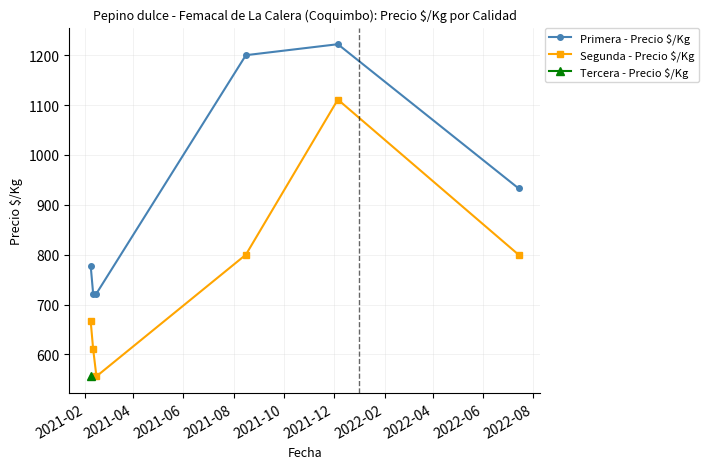

True or false: Segunda - Precio $/Kg has more than 0 points higher than both neighbors.

True